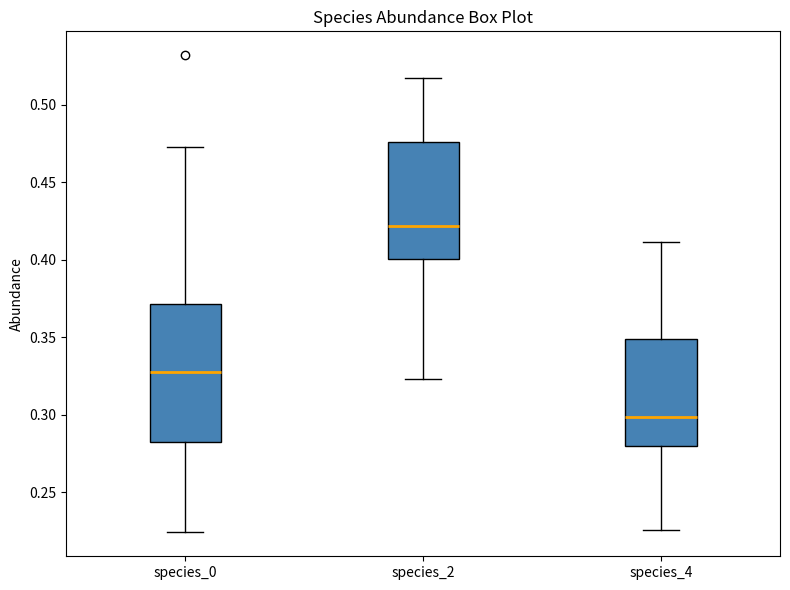

Which box's median line is the lowest?

species_4